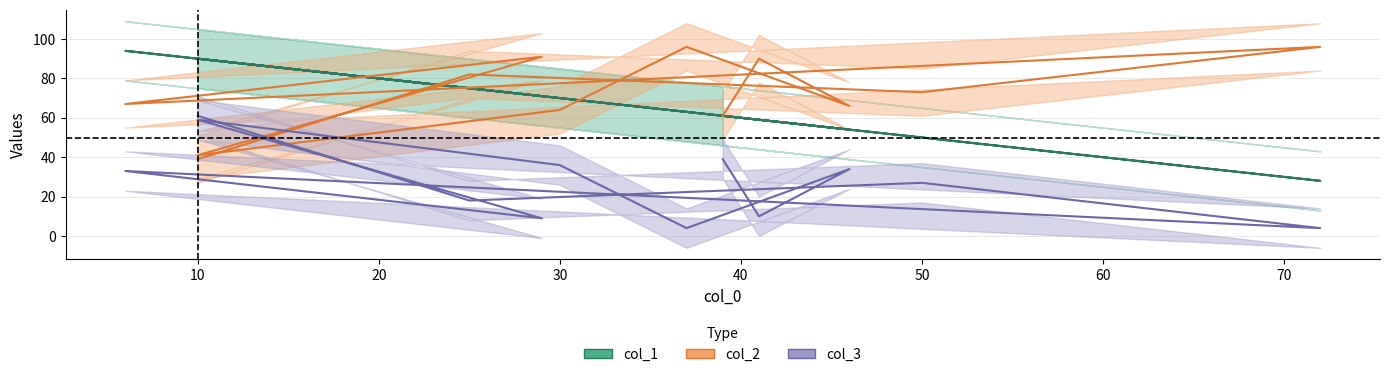

Reading left to right, extract all data points from this chart.

col_1: 90	75	50	28	94	71	90	70	63	54	59	61
col_2: 39	82	73	96	67	91	41	64	96	66	90	61
col_3: 61	18	27	4	33	9	59	36	4	34	10	39